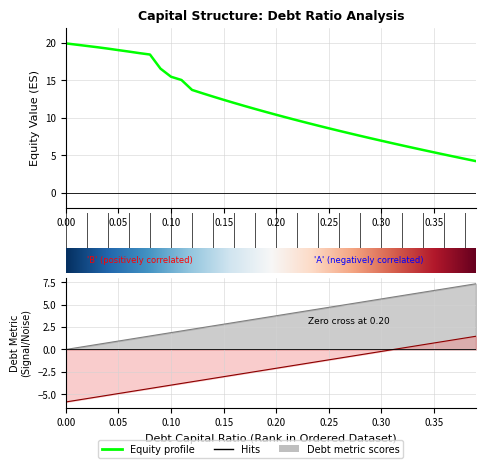

Which has a higher value, 0.22 or 0.35?

0.35